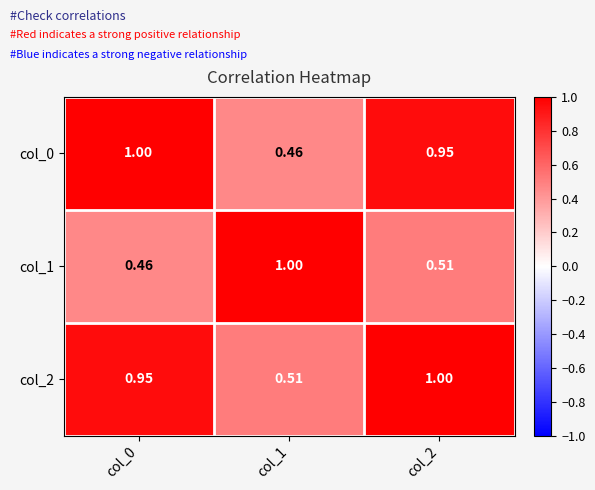

Which series has the largest range (max minus min)?

col_0